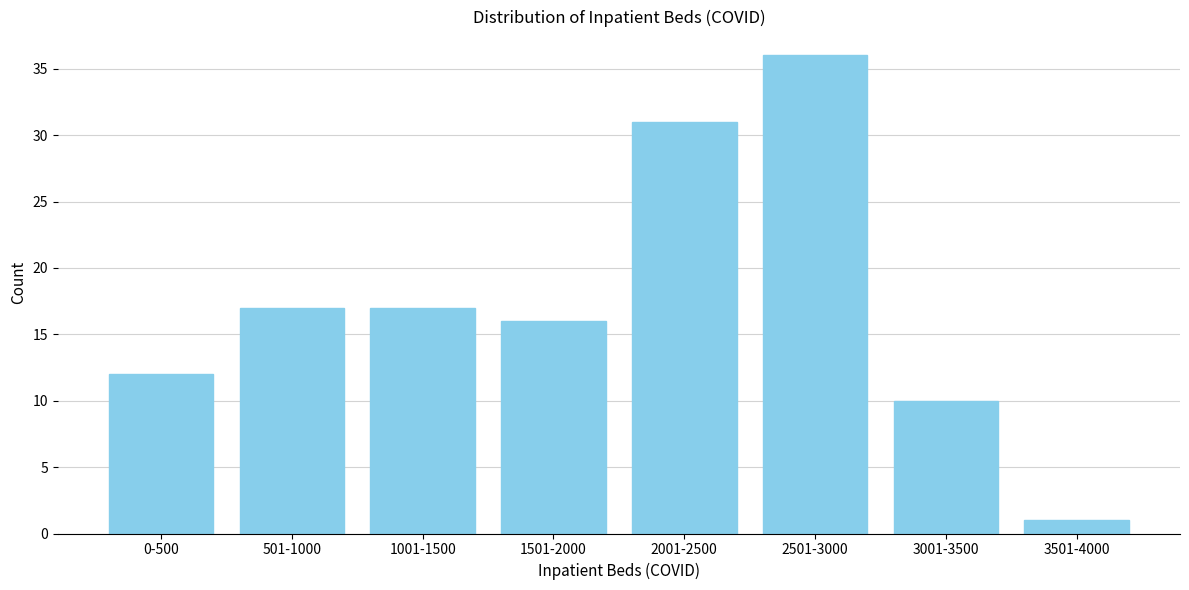

Reading left to right, extract all data points from this chart.

12	17	17	16	31	36	10	1